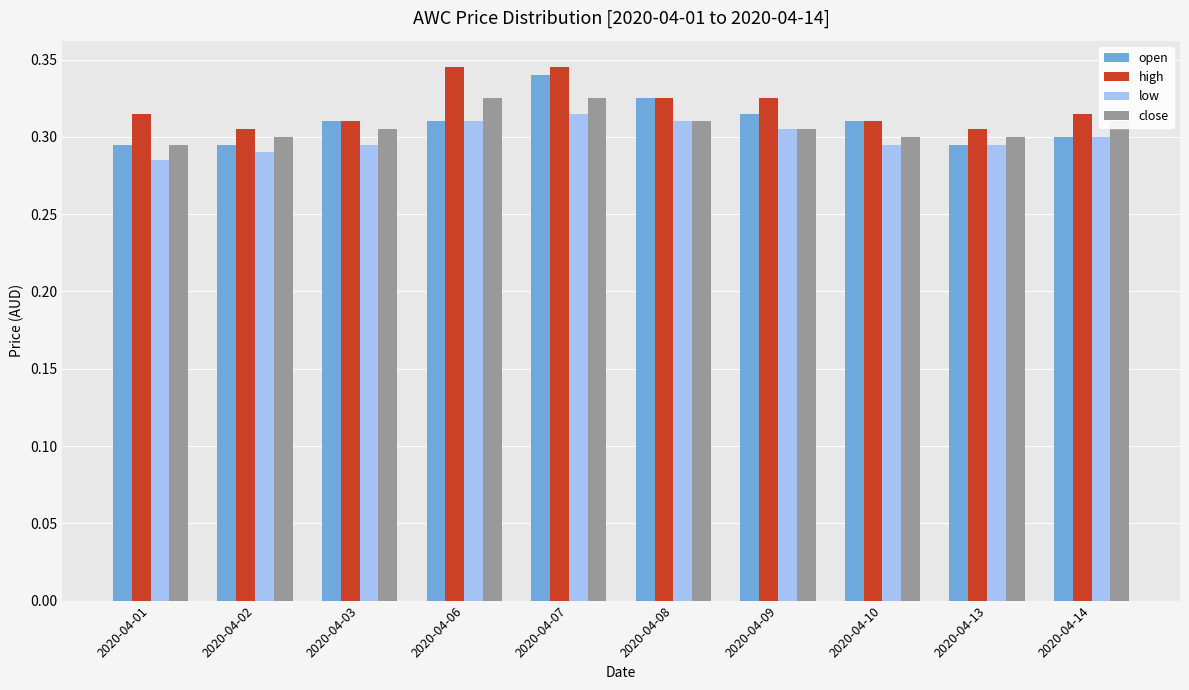

Is the value of high at 2020-04-02 greater than the value of close at 2020-04-07?

No